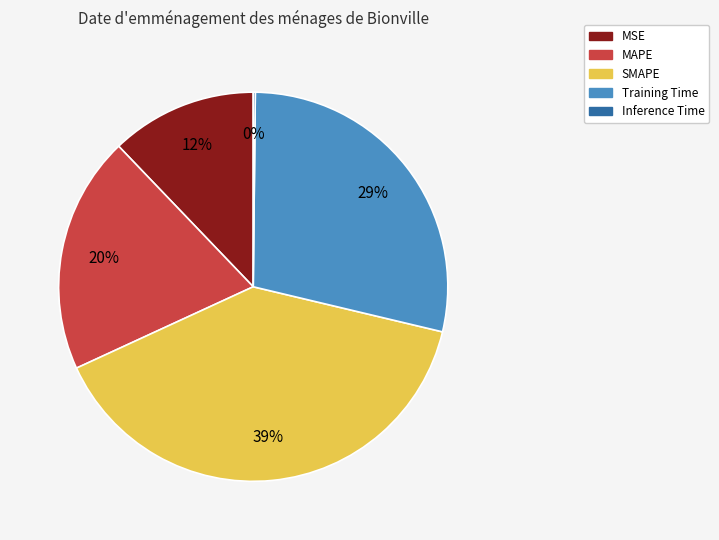

To the nearest percent, what is the combined percentage of SMAPE and Training Time?

68%